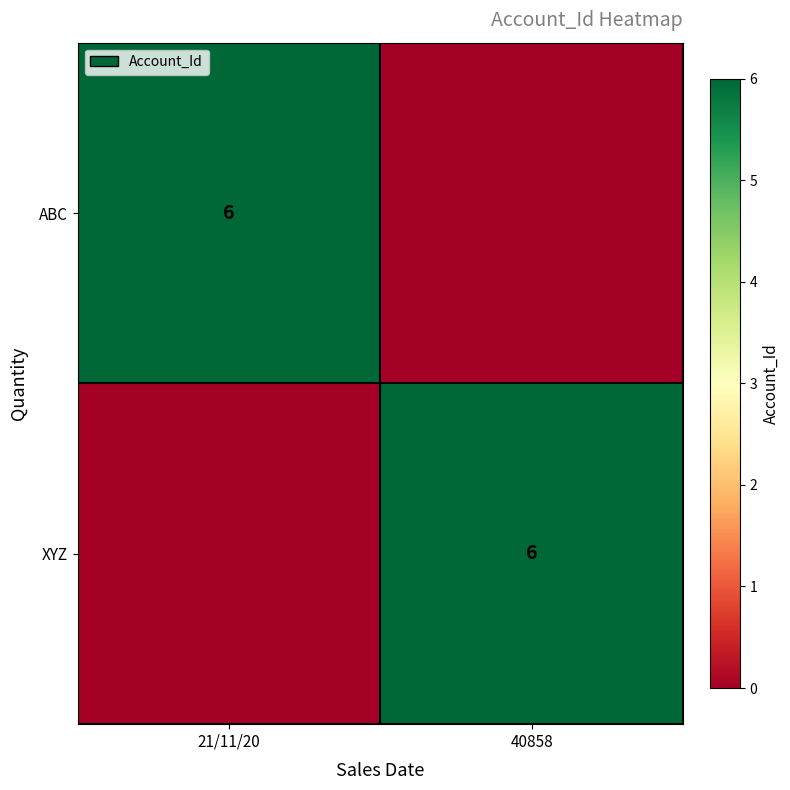

How many series are shown in this chart?

2